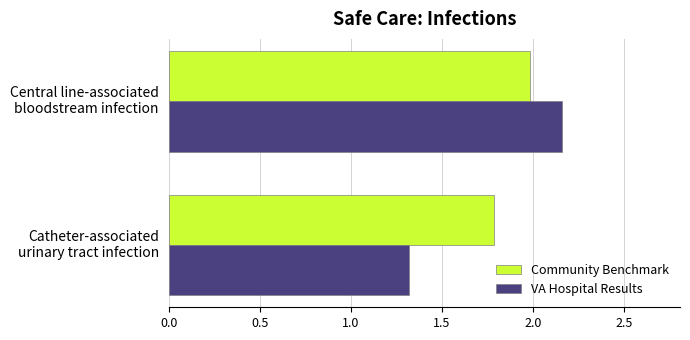

What is the sum of all VA Hospital Results values?

3.5